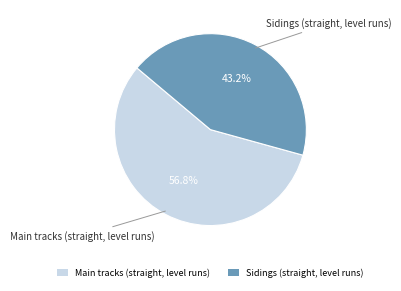

Is the sum of Sidings (straight, level runs) and Main tracks (straight, level runs) greater than half?

Yes